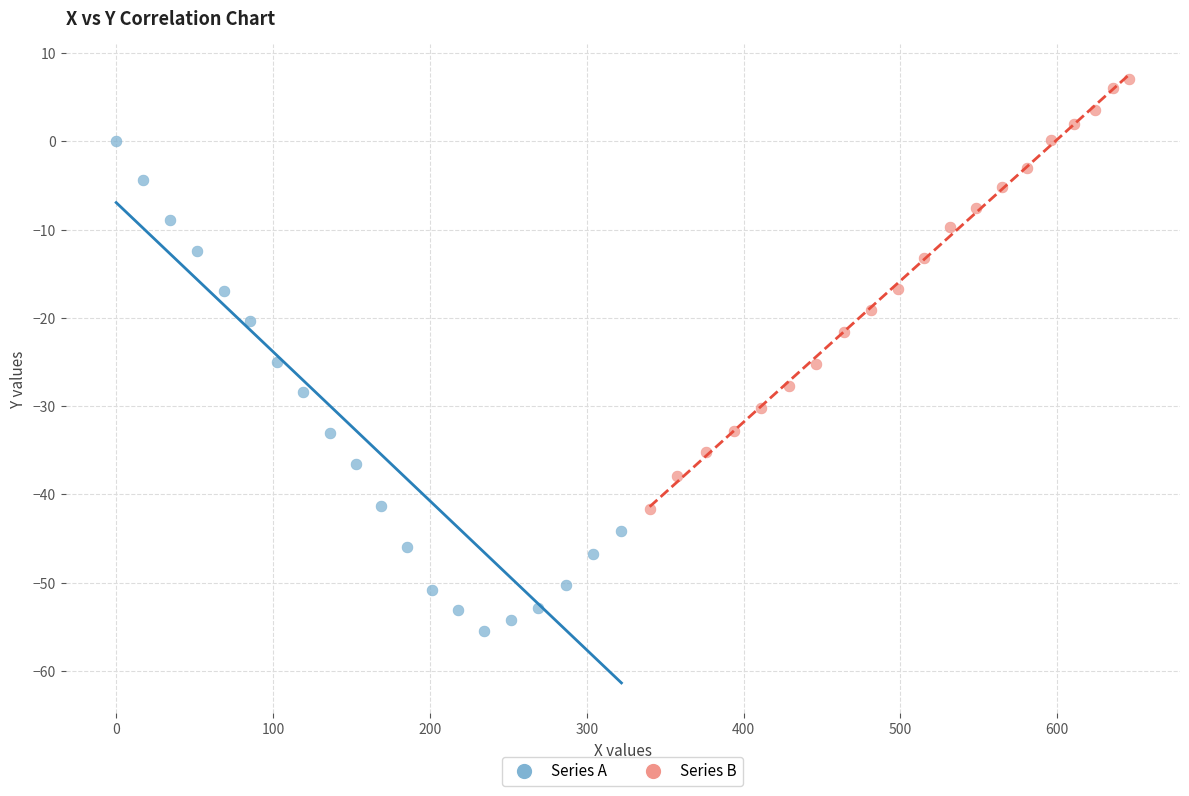

Which series contains the highest Y value?

Series B